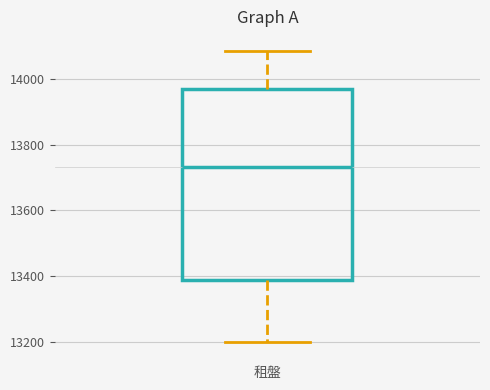

Transcribe this box plot: give where the median line is, the range the box spans, and where the two whiskers end, as read against the y-axis. The values are not printed on the chart, so give them approximately, as read against the axis.

median 13740, box 13380 to 13960, whiskers 13200 to 14080